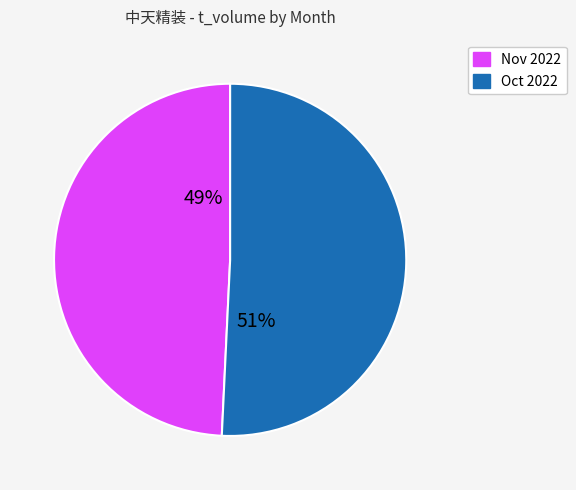

To the nearest percent, what is the difference between the largest and smallest slice percentages?

2%